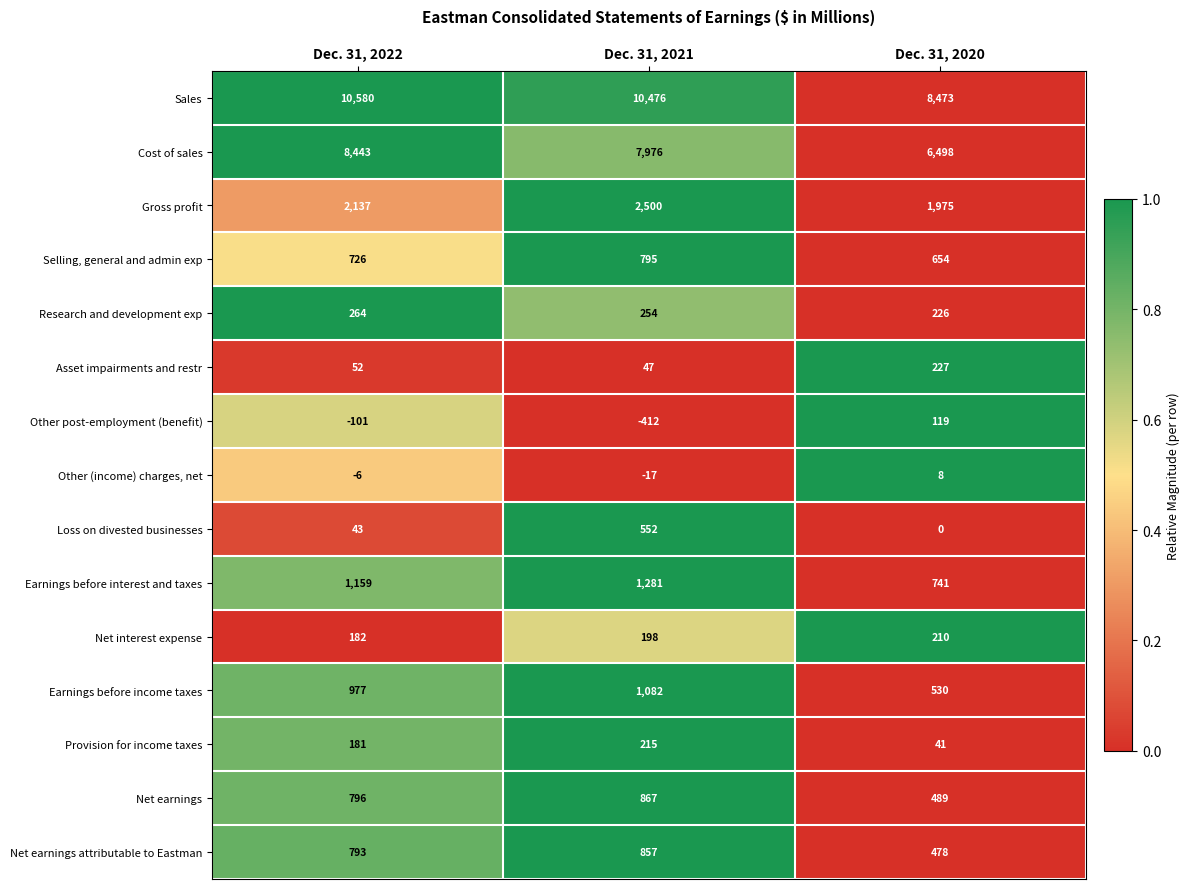

Rank the series at Dec. 31, 2021 from lowest to highest value.

Other post-employment (benefit), Other (income) charges, net, Asset impairments and restr, Net interest expense, Provision for income taxes, Research and development exp, Loss on divested businesses, Selling, general and admin exp, Net earnings attributable to Eastman, Net earnings, Earnings before income taxes, Earnings before interest and taxes, Gross profit, Cost of sales, Sales